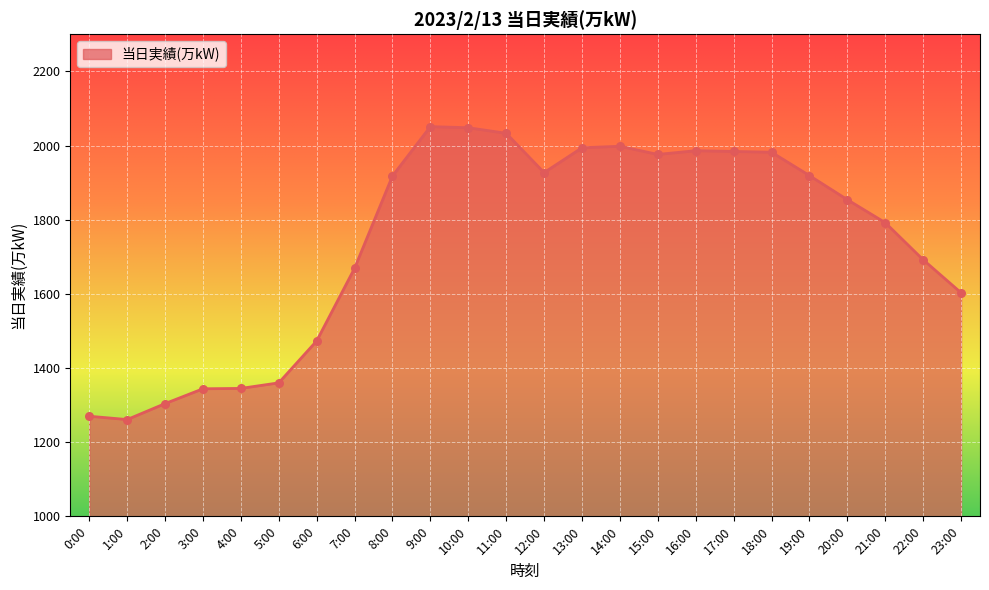

Between 20:00 and 10:00, which is larger?

10:00